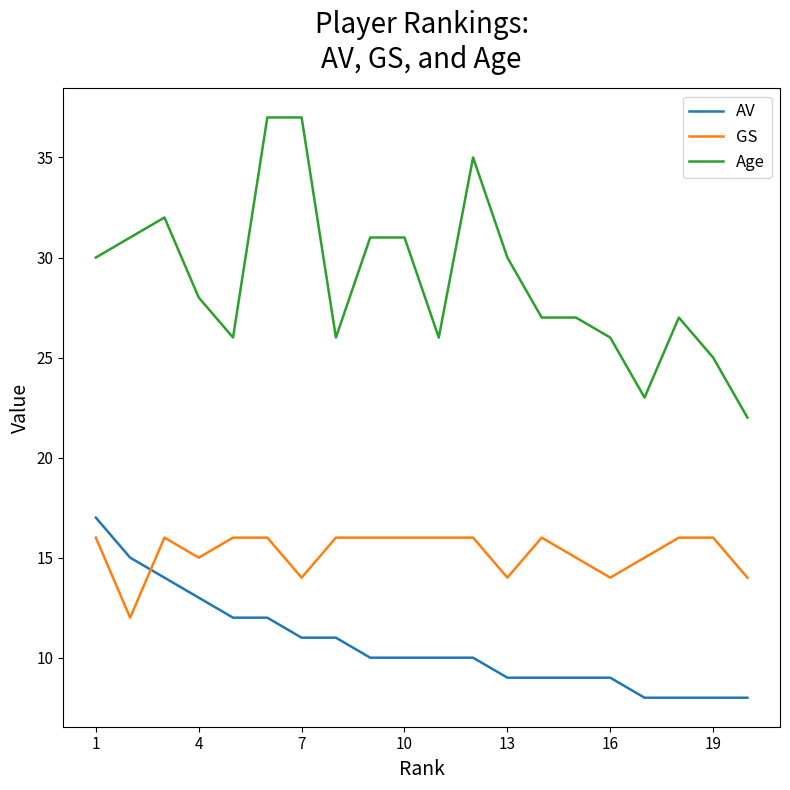

True or false: AV and GS cross at least once.

True